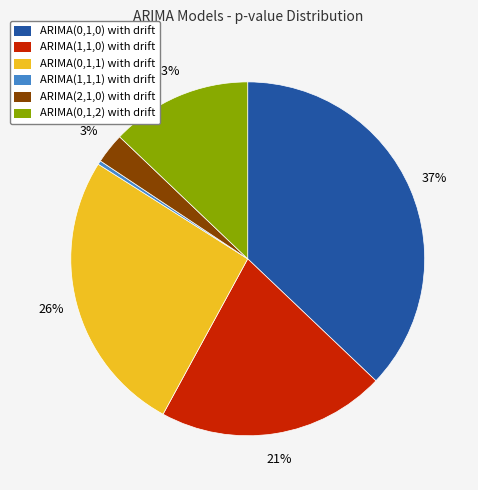

True or false: ARIMA(0,1,2) with drift accounts for 13% of the total.

True